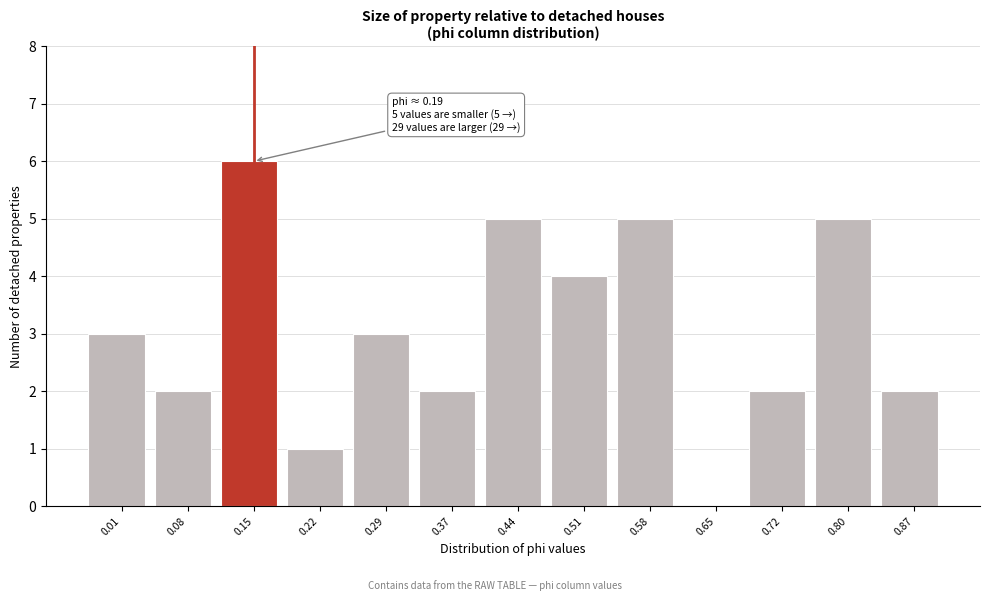

Reading right to left, list all the values displayed in this chart.

0.87=2	0.80=5	0.72=2	0.65=0	0.58=5	0.51=4	0.44=5	0.37=2	0.29=3	0.22=1	0.15=6	0.08=2	0.01=3